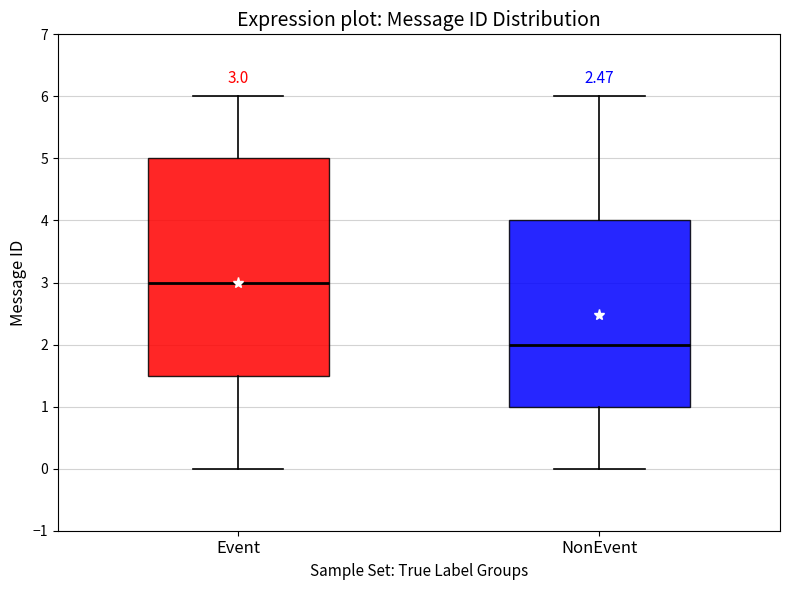

Which box has the lowest median line?

NonEvent